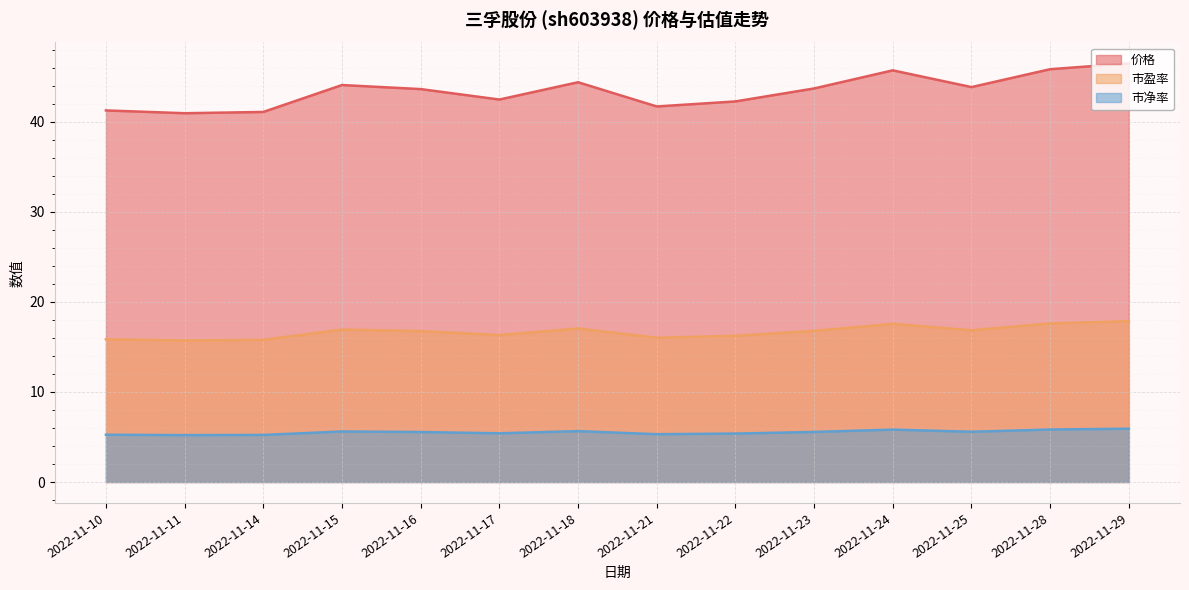

Does the chart display data point markers on the line(s)?

No